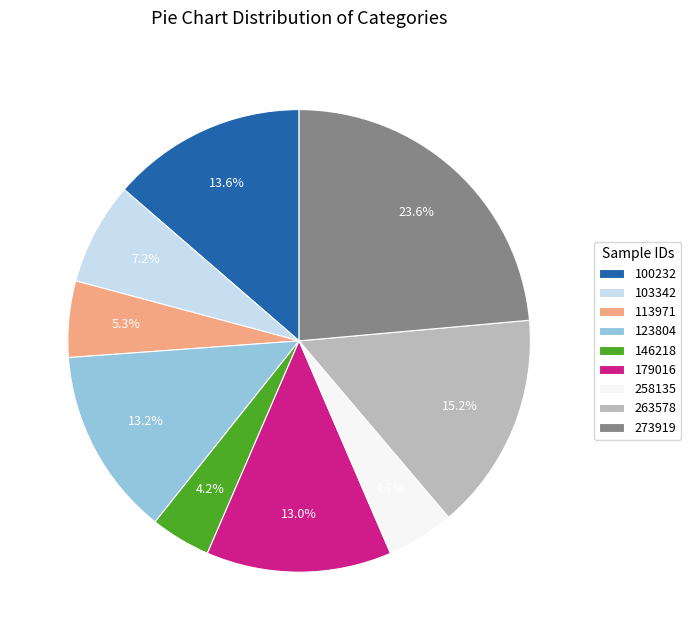

Is it true that 100232 is 25% of the pie?

False